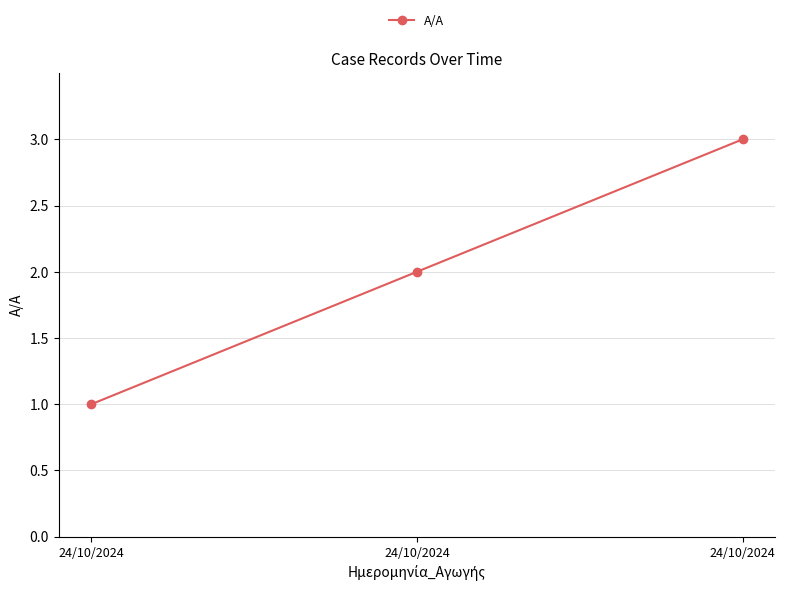

What is the change in value from 24/10/2024 to 24/10/2024?

+1